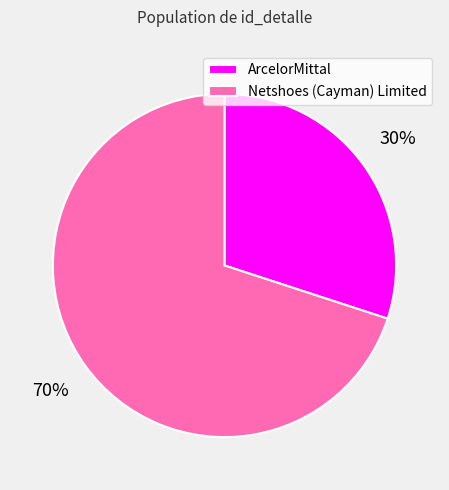

To the nearest percent, what percentage of the pie is ArcelorMittal?

30%